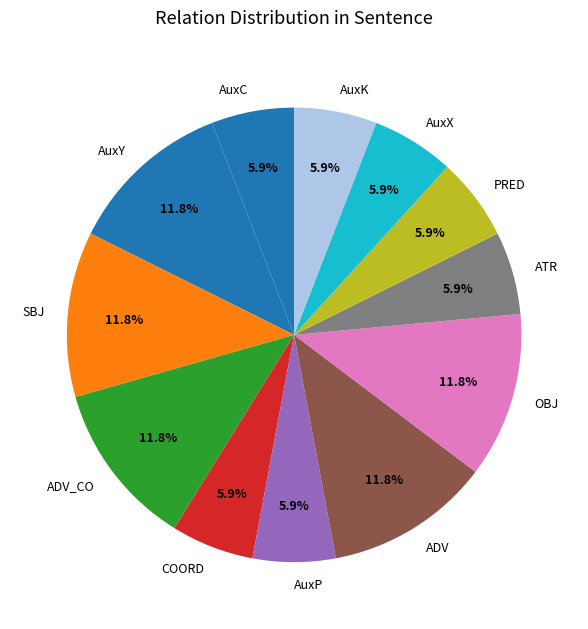

Combined, do AuxY and AuxK account for over 50%?

No